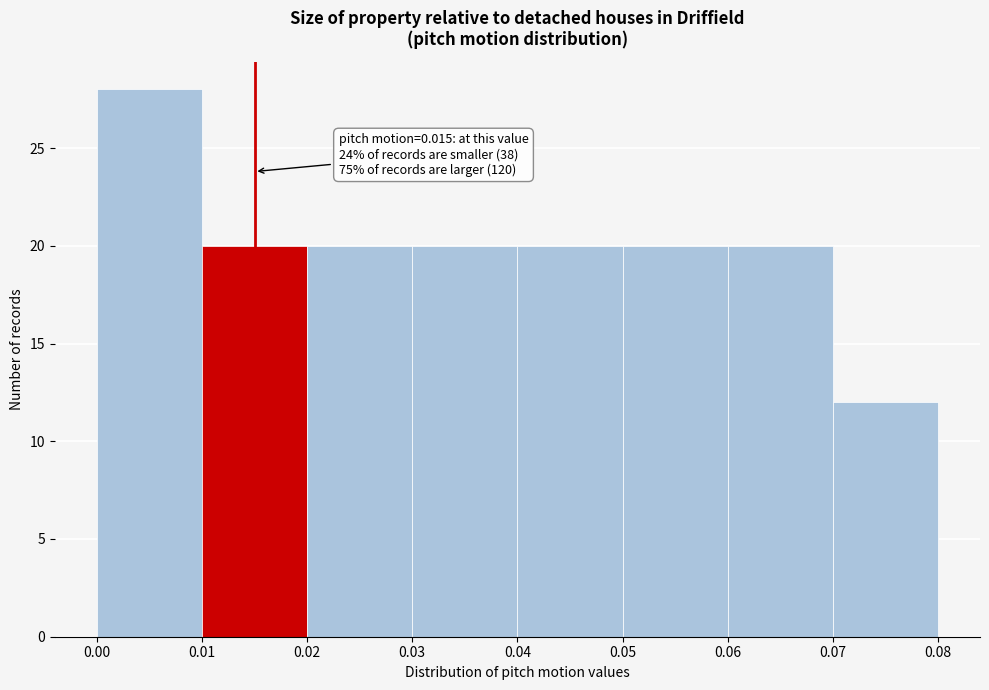

Which range on the x-axis has the tallest bar?

0.00 to 0.01